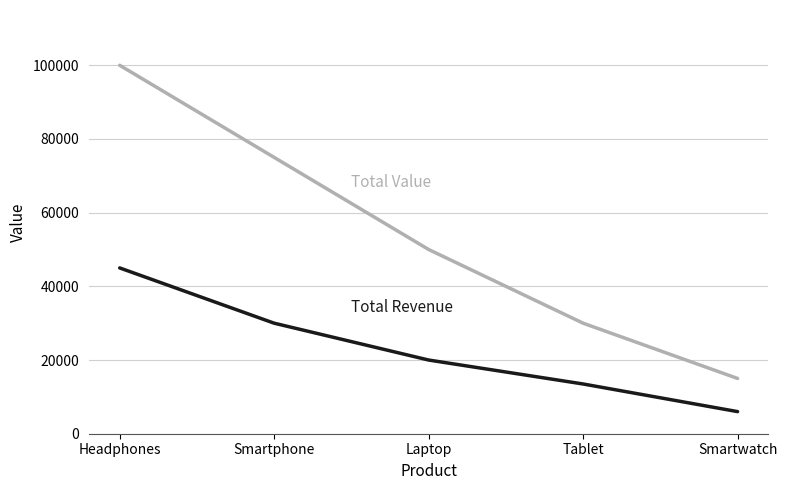

What is the difference between the highest and lowest values at Smartphone?

44999.1